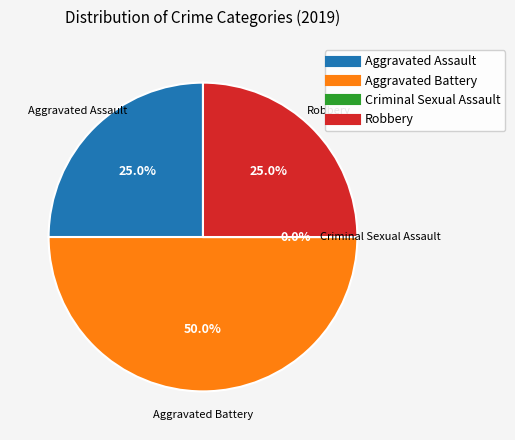

What percentage is NOT represented by Aggravated Assault?

75.0%